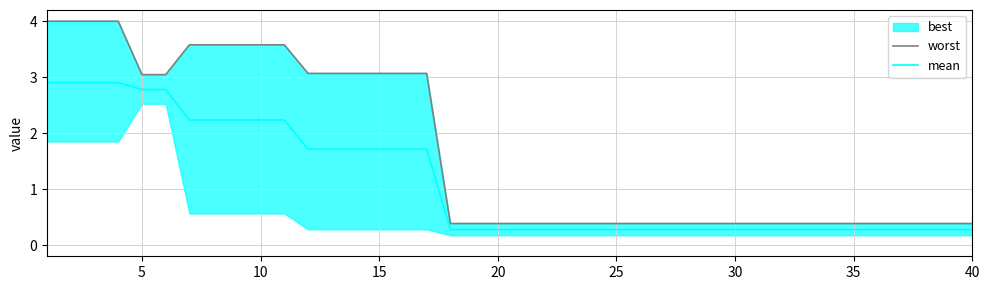

True or false: mean has a value of 2.8 at 5.

True